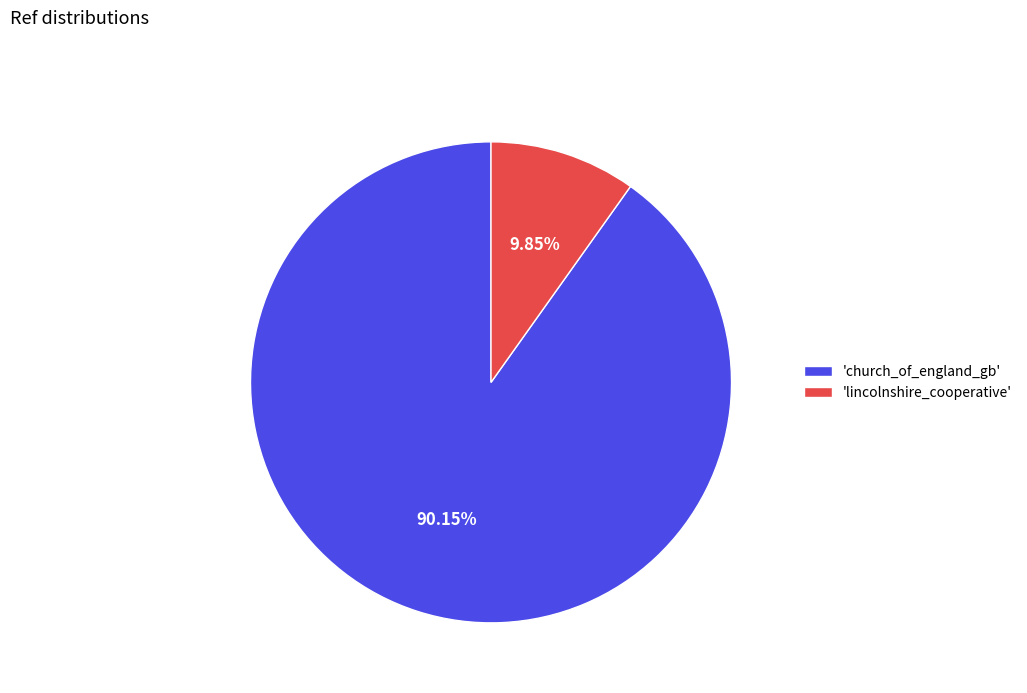

Is there any slice that represents more than half of the pie?

Yes